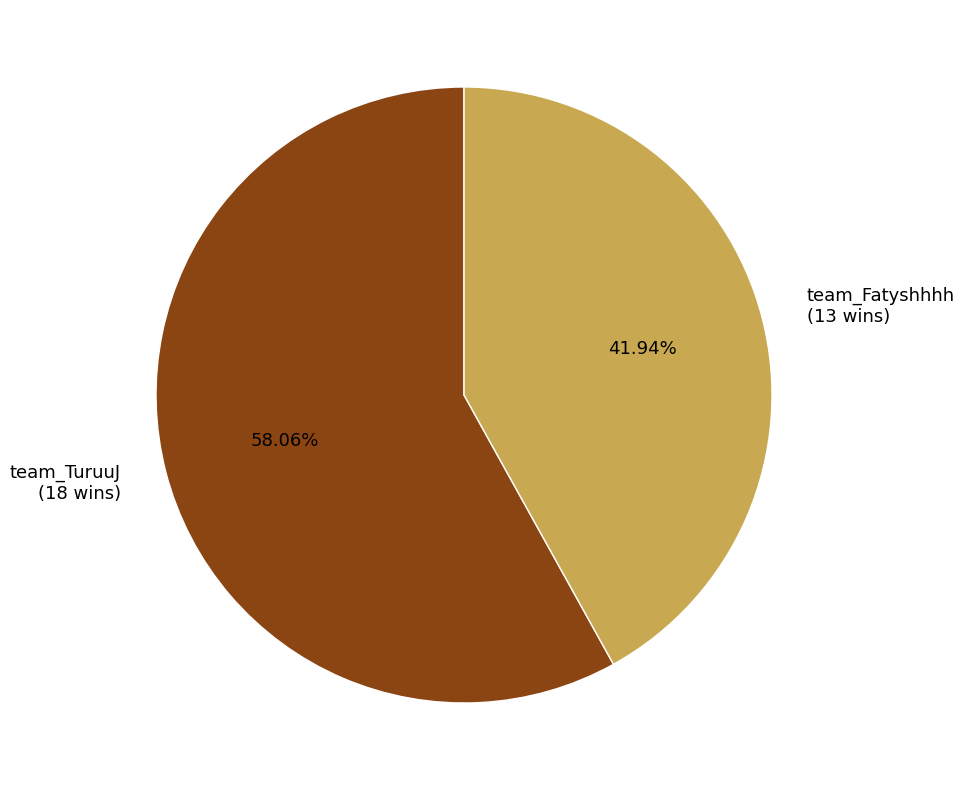

Is the sum of team_Fatyshhhh and team_TuruuJ greater than half?

Yes